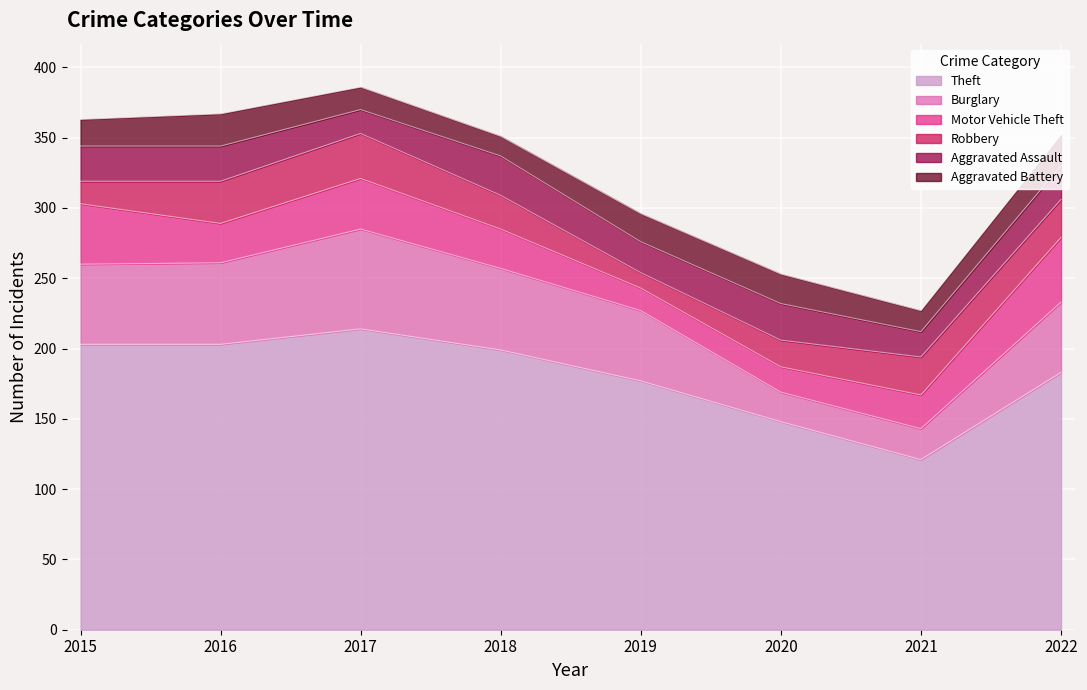

Between 2016 and 2018, which is larger?

2016